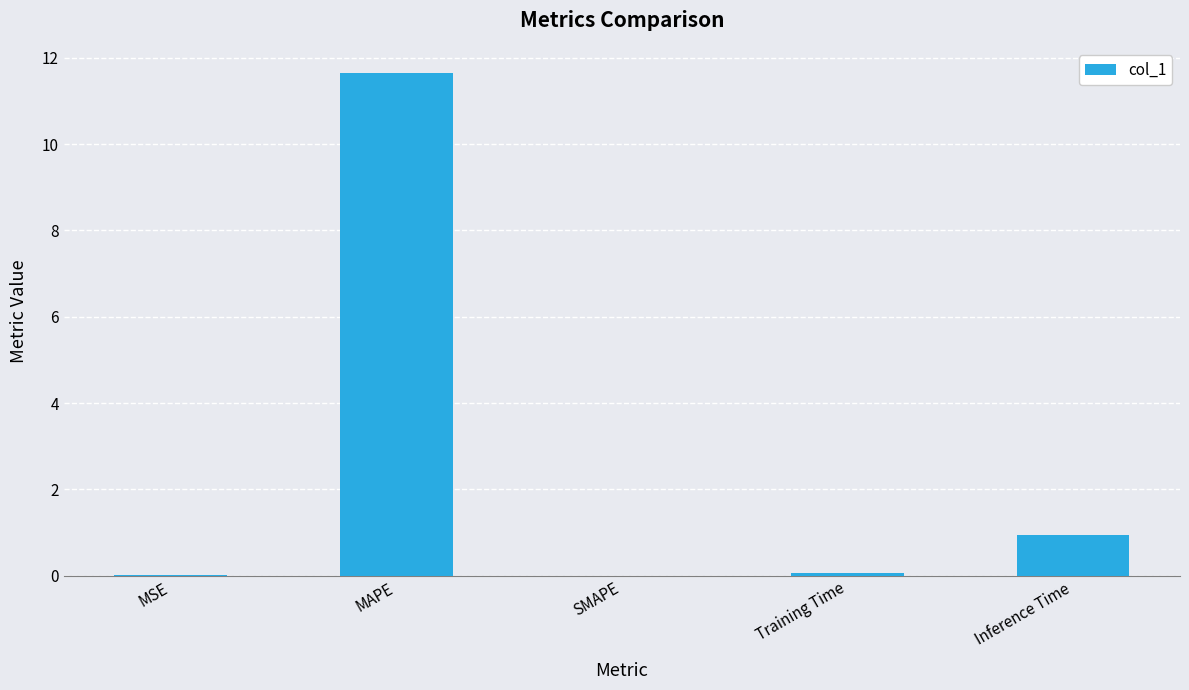

What is the sum of the values at MAPE and MSE?

11.7